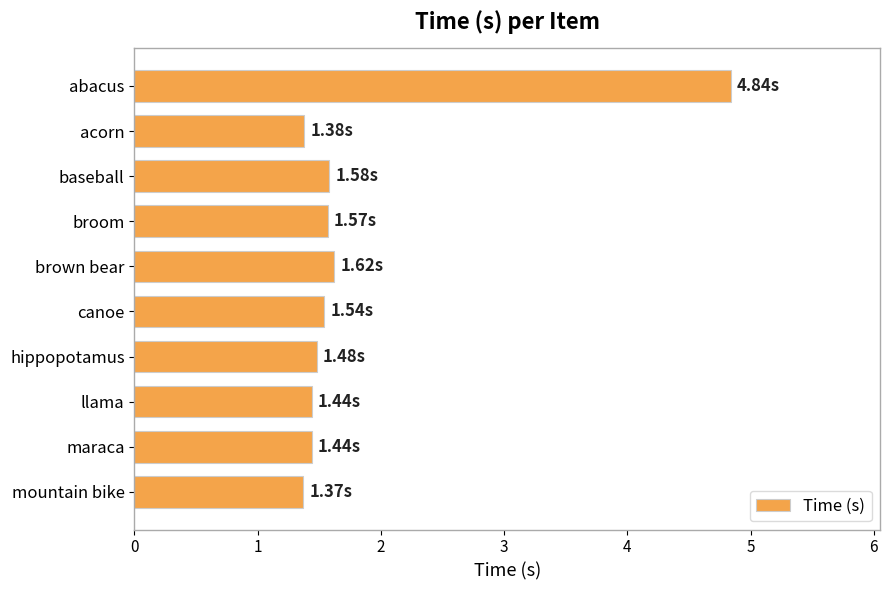

What is the label of the 7th bar from the top?

hippopotamus